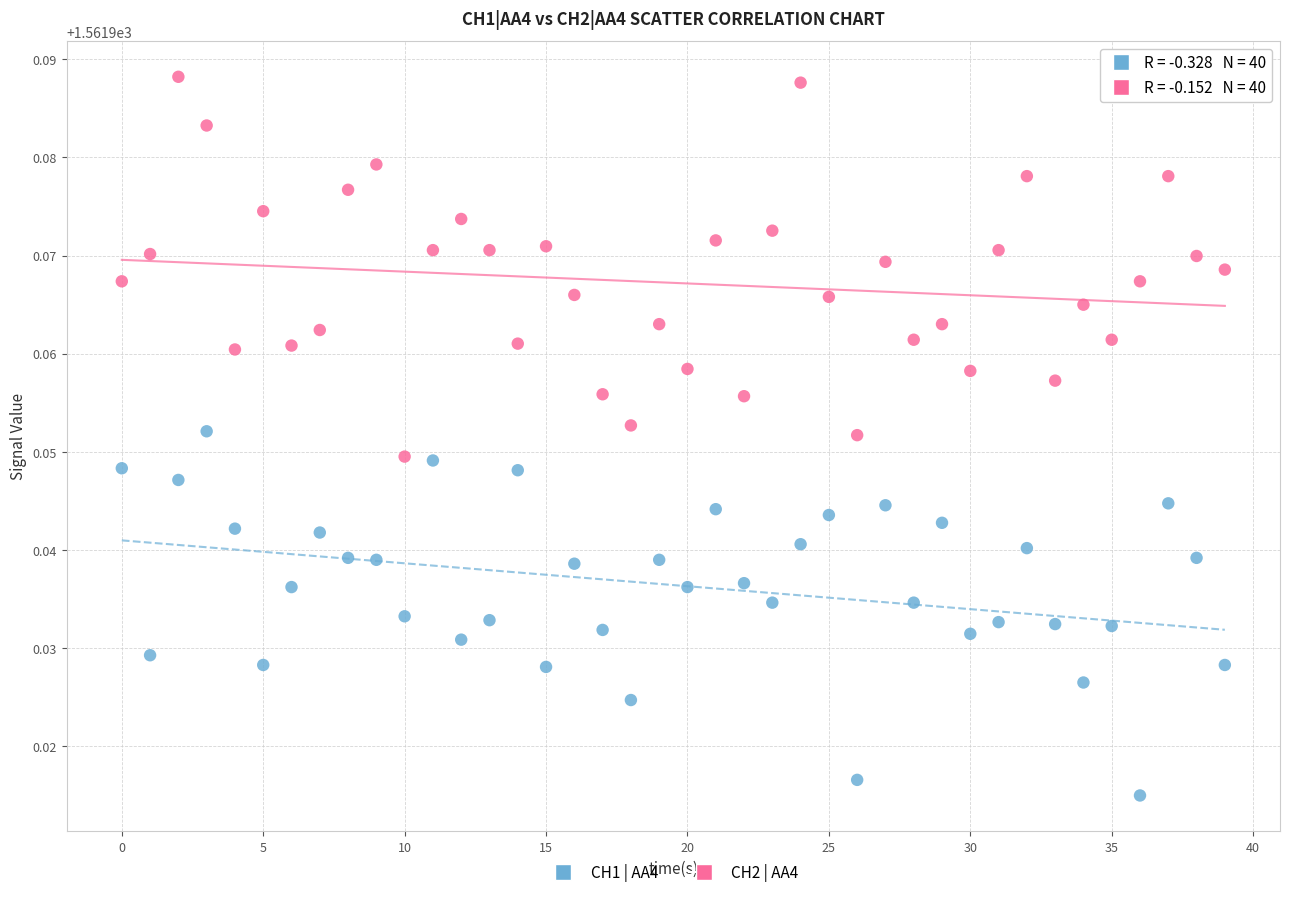

What are all the series names shown in the legend?

CH1 | AA4, CH2 | AA4